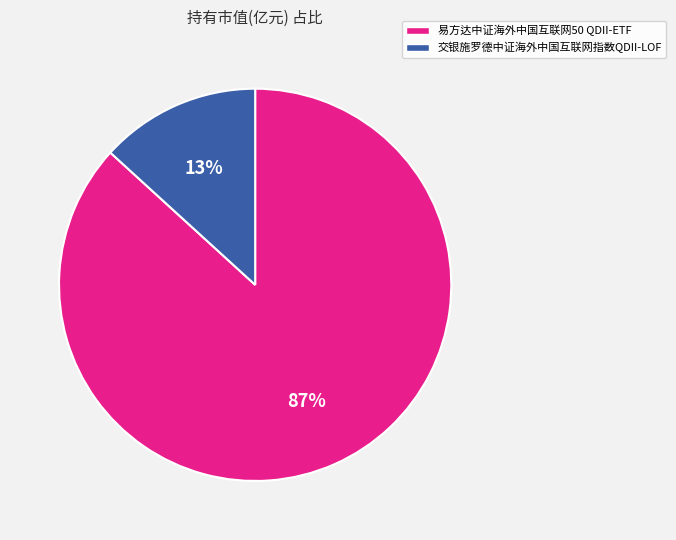

To the nearest percent, what percentage of the pie is 易方达中证海外中国互联网50 QDII-ETF?

87%